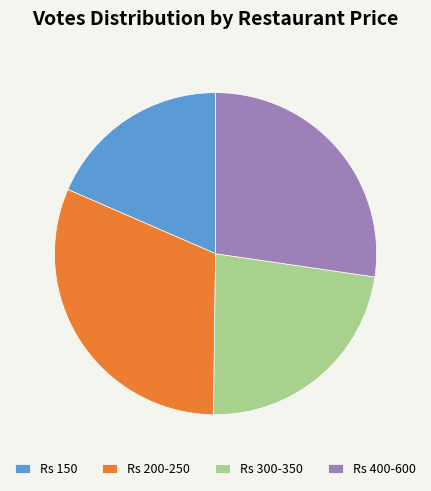

Count the number of slices in the pie.

4